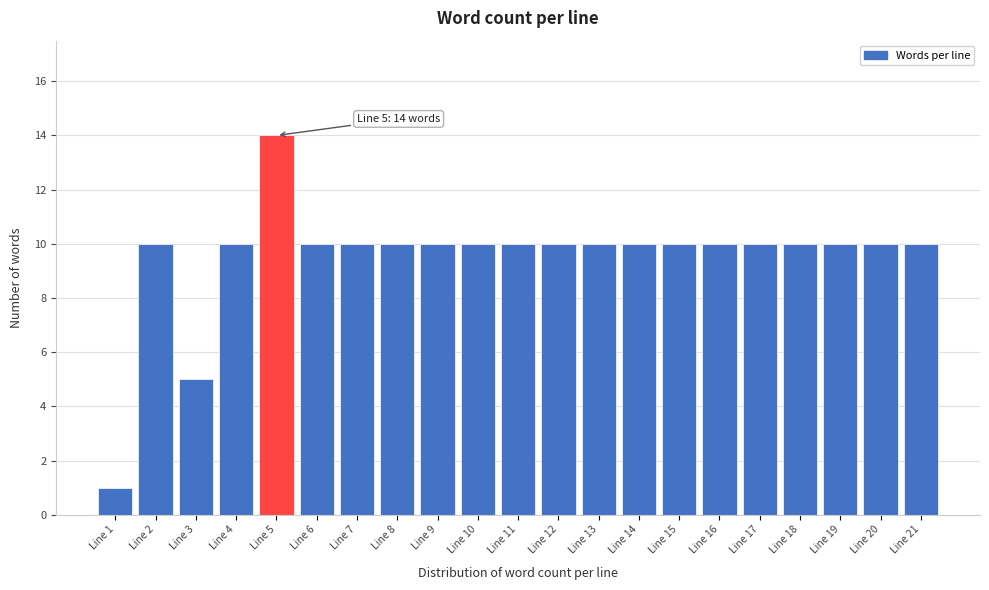

Reading left to right, what are all the values shown in this chart?

Line 1=1	Line 2=10	Line 3=5	Line 4=10	Line 5=14	Line 6=10	Line 7=10	Line 8=10	Line 9=10	Line 10=10	Line 11=10	Line 12=10	Line 13=10	Line 14=10	Line 15=10	Line 16=10	Line 17=10	Line 18=10	Line 19=10	Line 20=10	Line 21=10